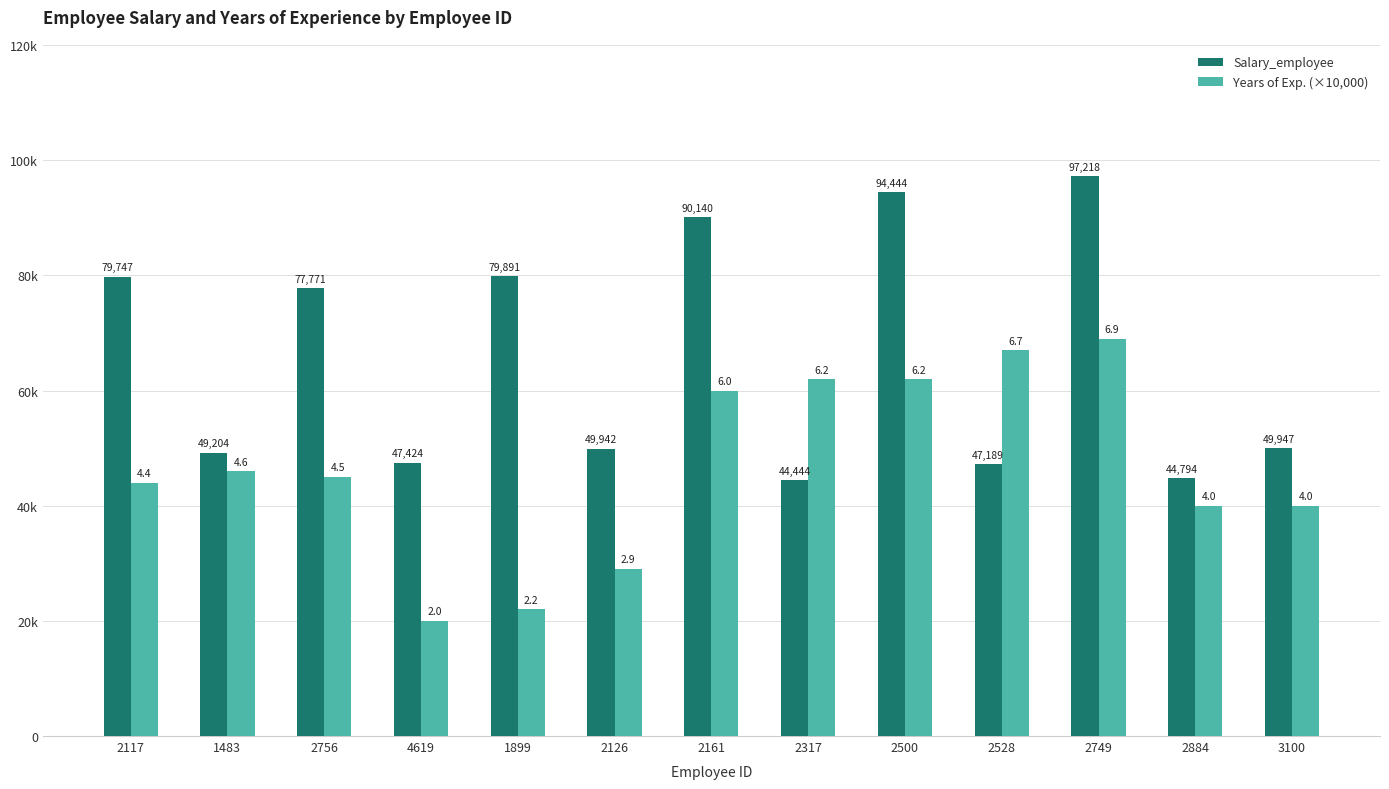

What position from the left is 2161?

7